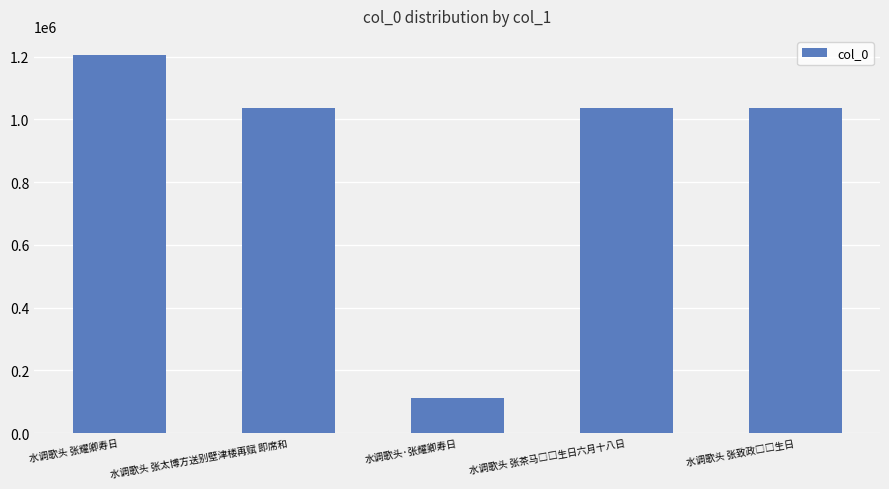

What is the change in value from 水调歌头 张耀卿寿日 to 水调歌头·张耀卿寿日?

-1094738